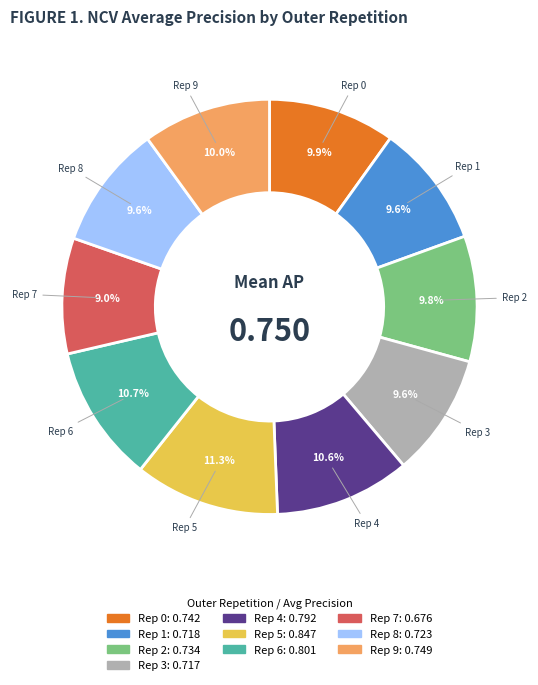

Is there any slice that represents more than half of the pie?

No